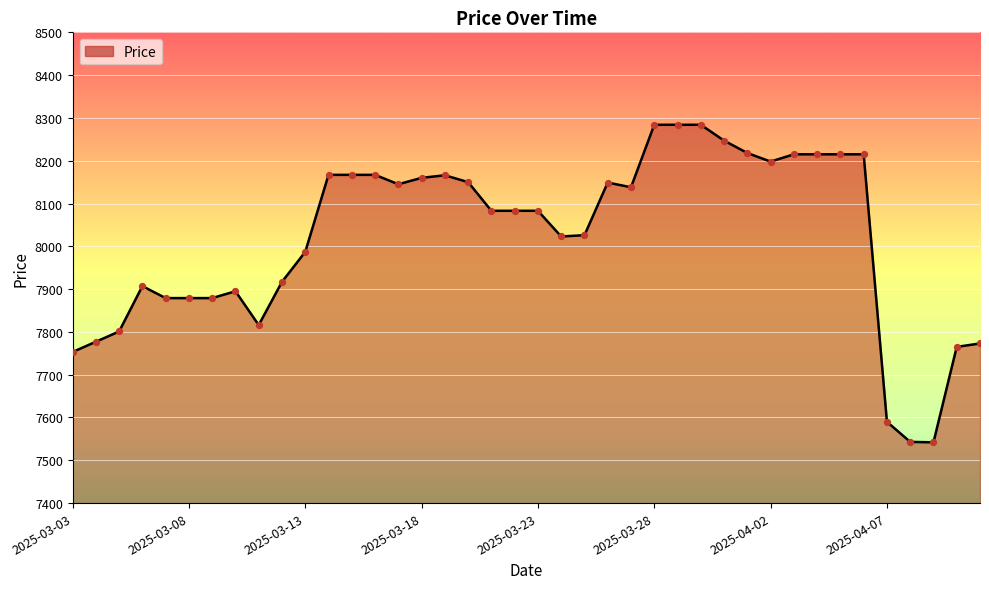

Does the chart have visible grid lines?

Yes